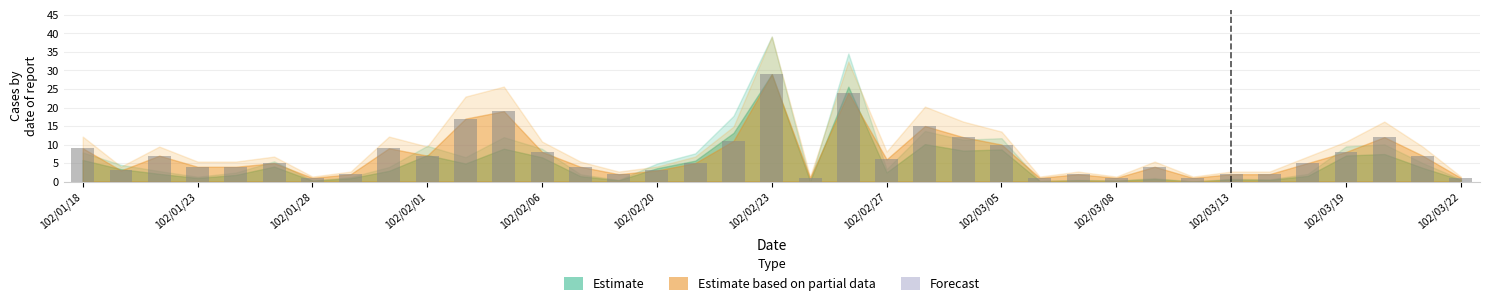

Reading left to right, transcribe all the data shown in this chart.

9	3	7	4	4	5	1	2	9	7	17	19	8	4	2	3	5	11	29	1	24	6	15	12	10	1	2	1	4	1	2	2	5	8	12	7	1